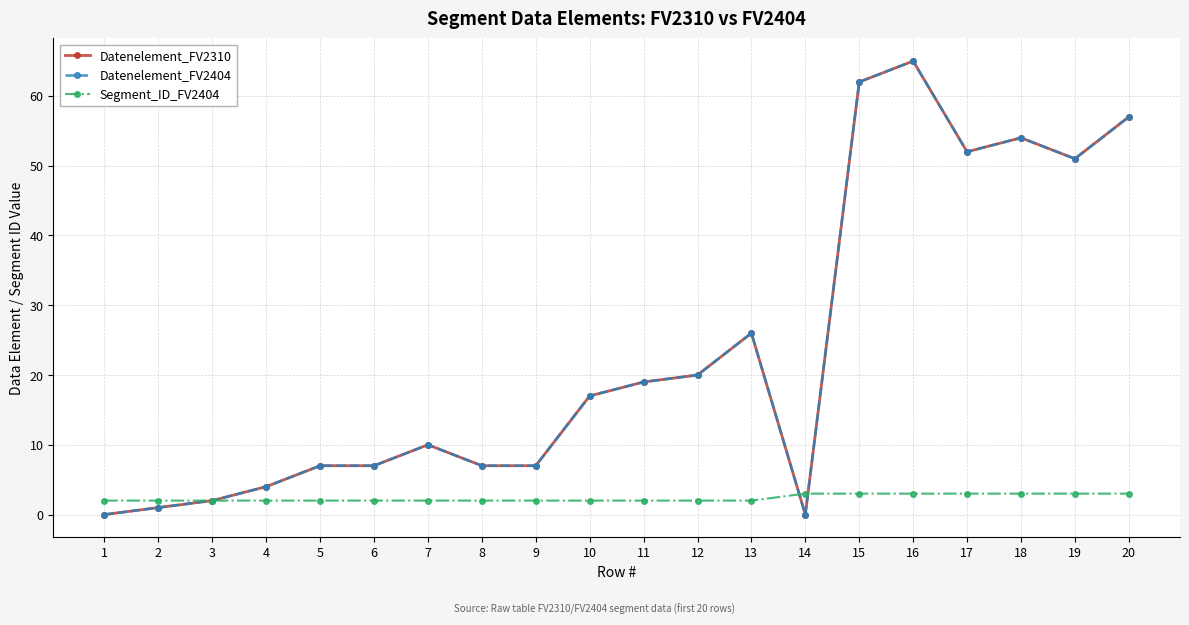

Does the chart have visible grid lines?

Yes